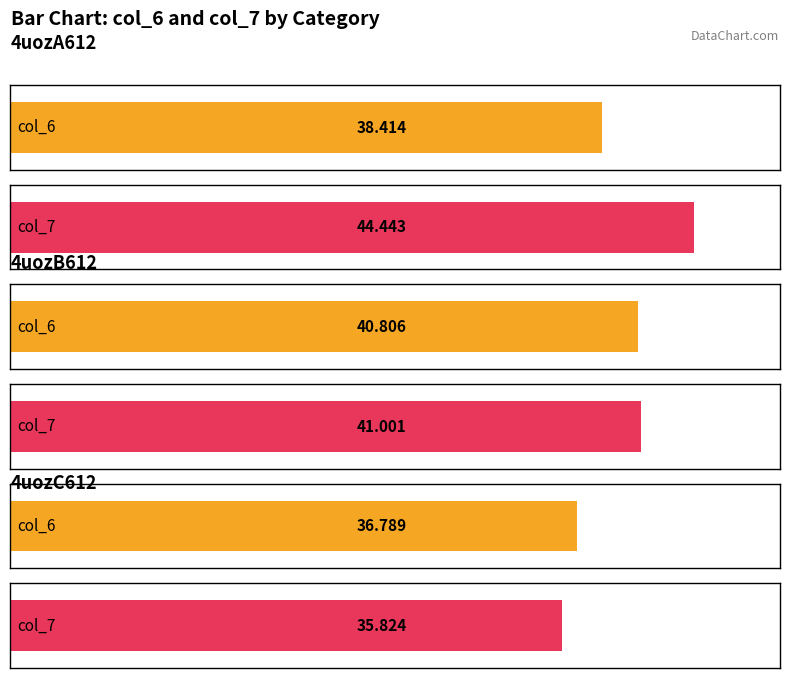

At how many categories does at least one series exceed 40?

2